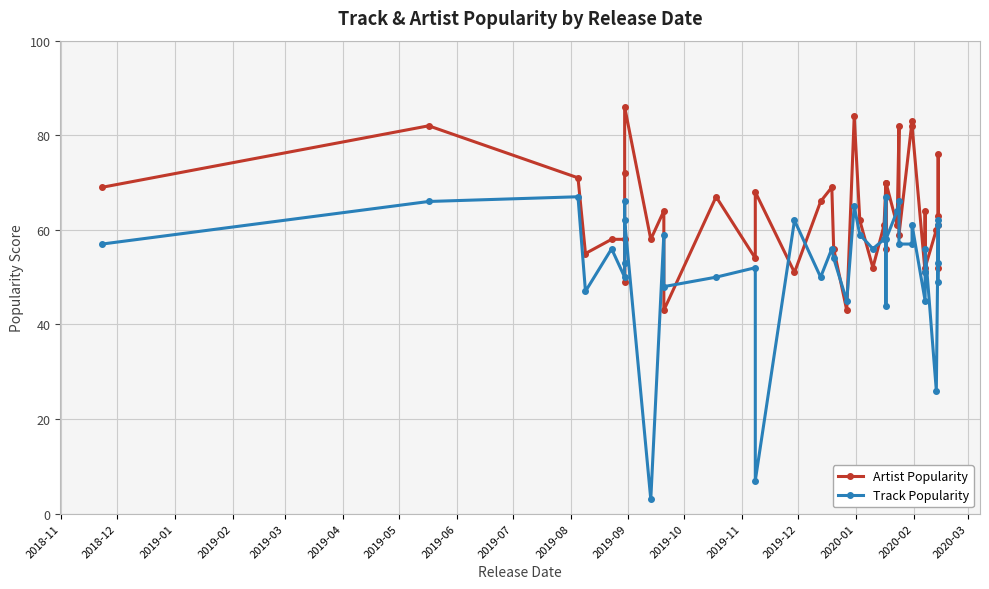

What is the difference between the maximum and second lowest values in the Artist Popularity series?

43